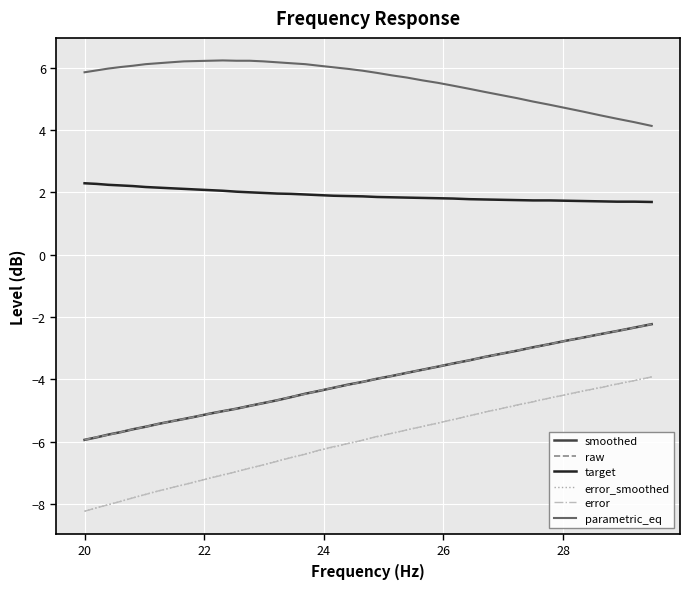

True or false: target and error cross at least once.

False